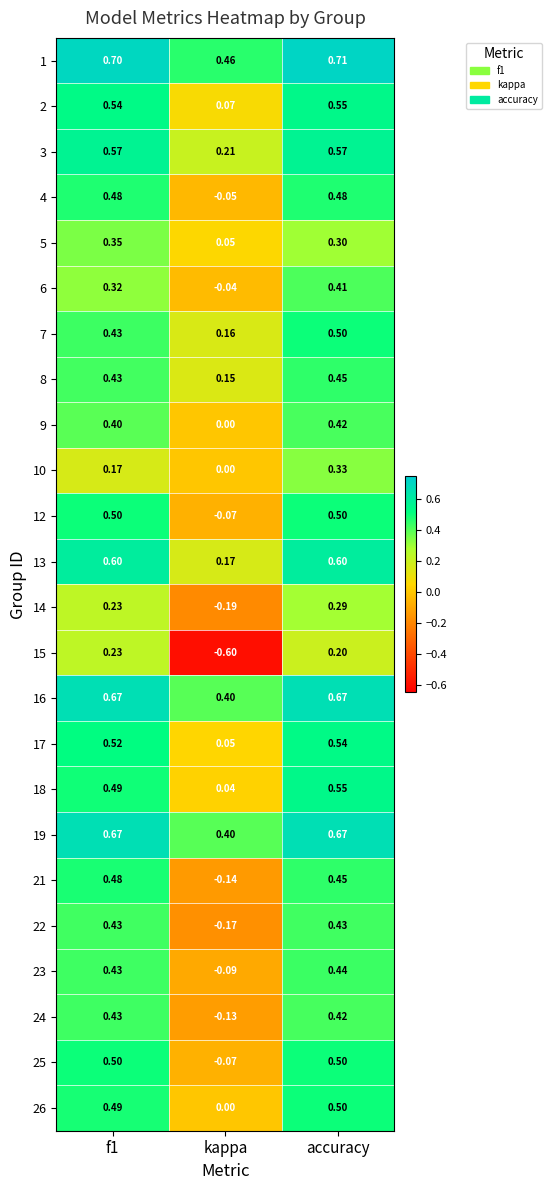

At which label does 18 reach its peak?

accuracy